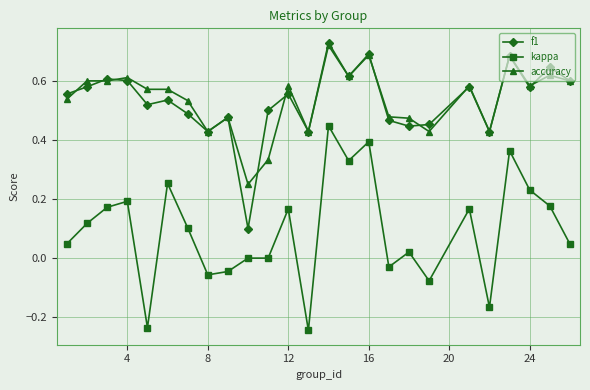

True or false: kappa has more than 0 points higher than both neighbors.

True